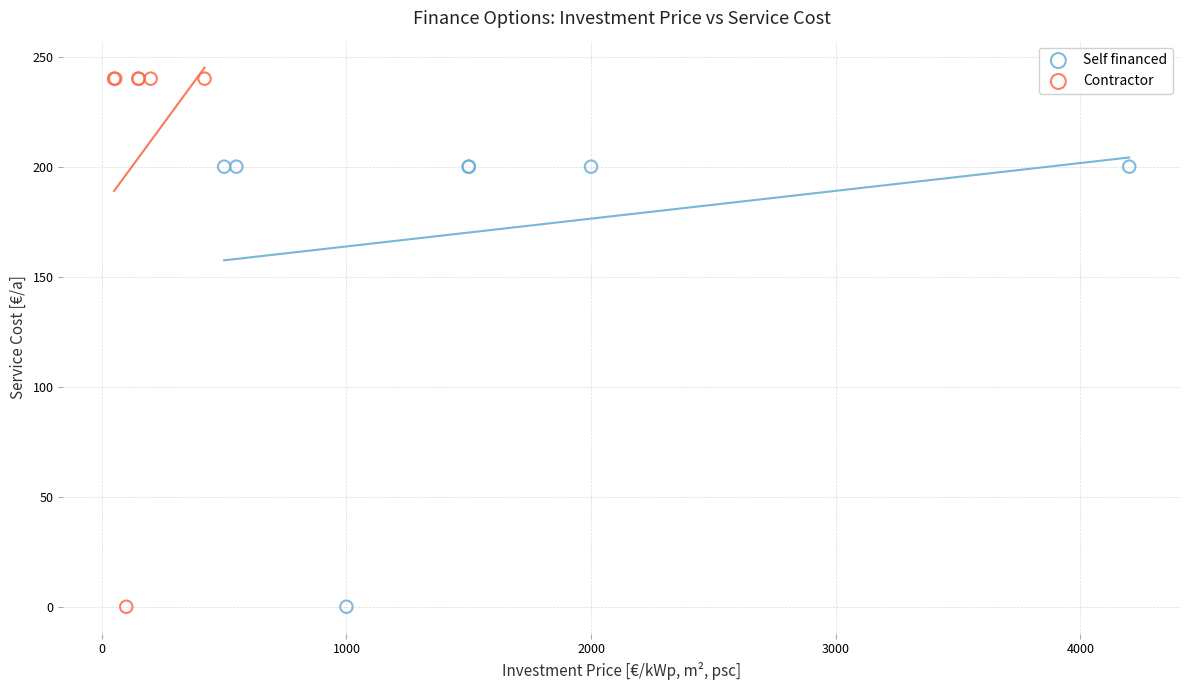

Which series has the largest Y range (max minus min)?

Contractor